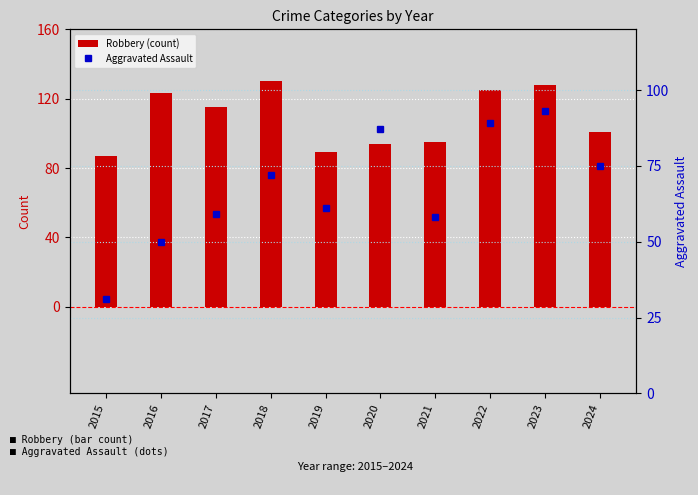

Reading left to right, extract all data points from this chart.

Robbery (count): 2015=87	2016=123	2017=115	2018=130	2019=89	2020=94	2021=95	2022=125	2023=128	2024=101
Aggravated Assault: 2015=31	2016=50	2017=59	2018=72	2019=61	2020=87	2021=58	2022=89	2023=93	2024=75